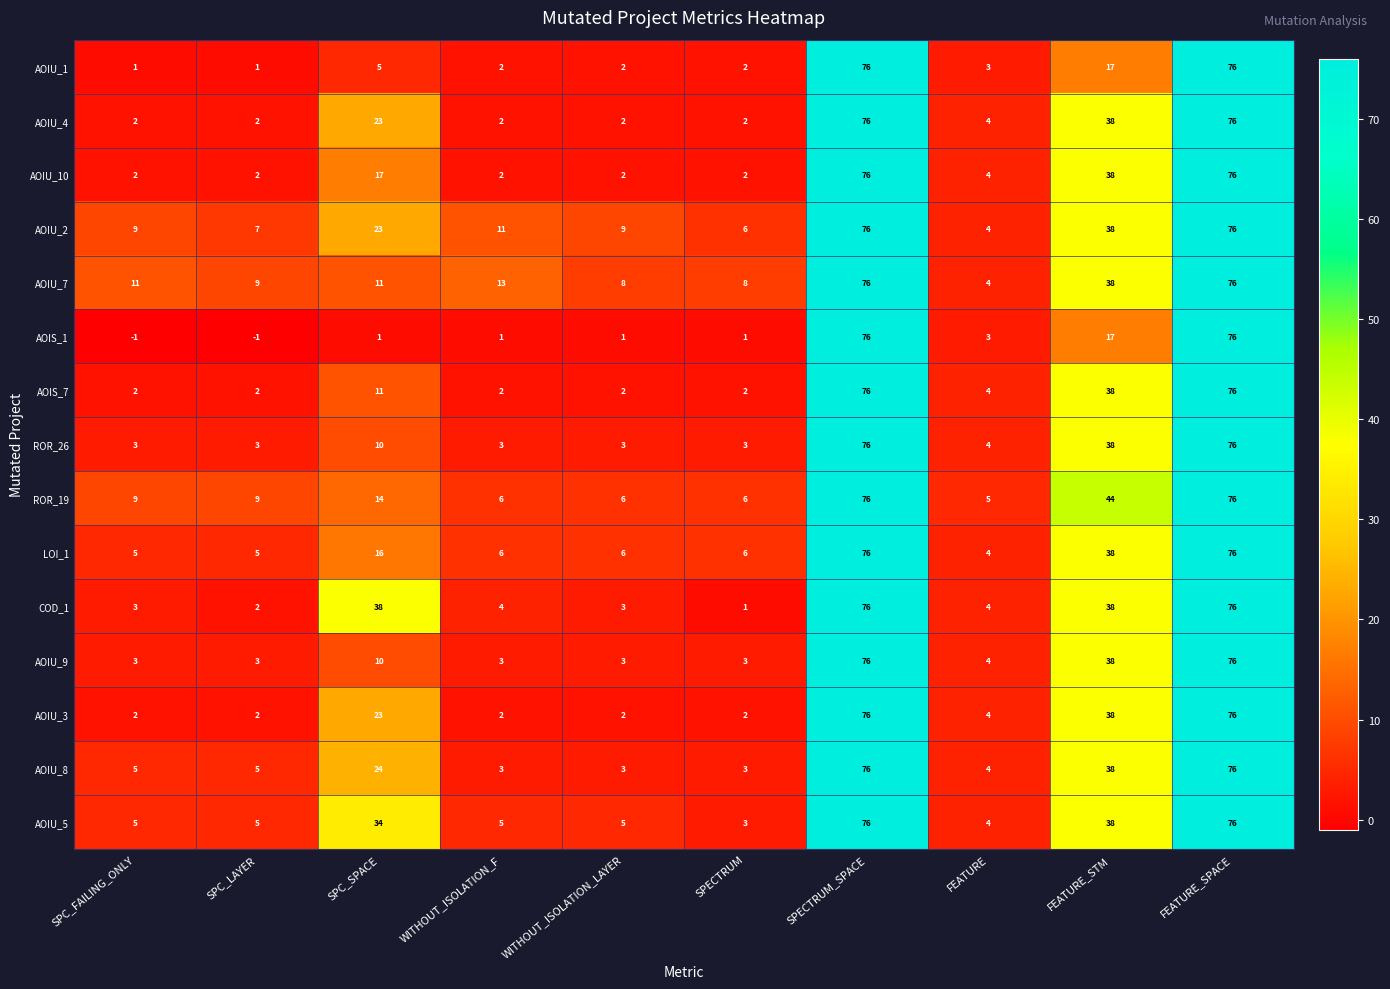

What is the highest value of the AOIU_1 series?

76